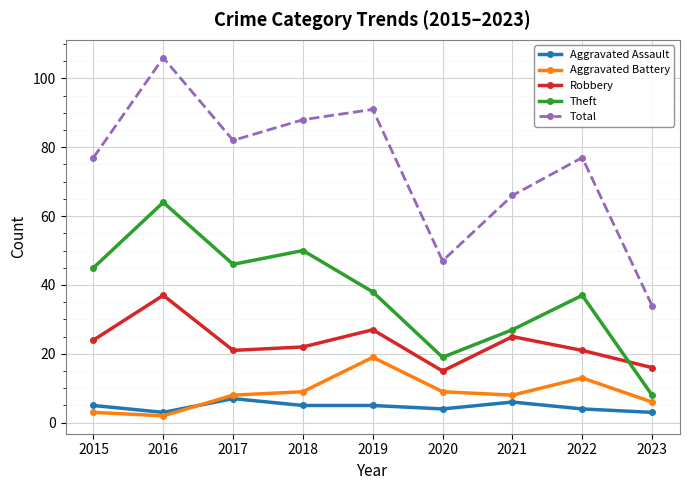

Reading right to left, list all the values displayed in this chart.

Aggravated Assault: 3	4	6	4	5	5	7	3	5
Aggravated Battery: 6	13	8	9	19	9	8	2	3
Robbery: 16	21	25	15	27	22	21	37	24
Theft: 8	37	27	19	38	50	46	64	45
Total: 34	77	66	47	91	88	82	106	77